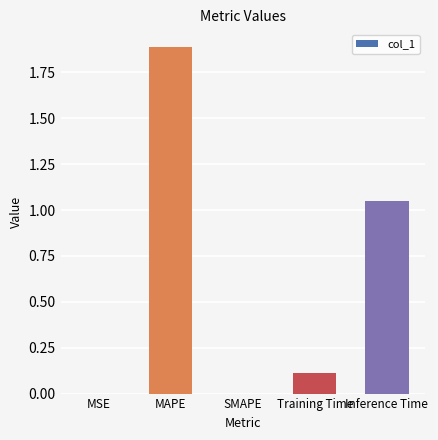

What is the greatest value displayed?

1.9